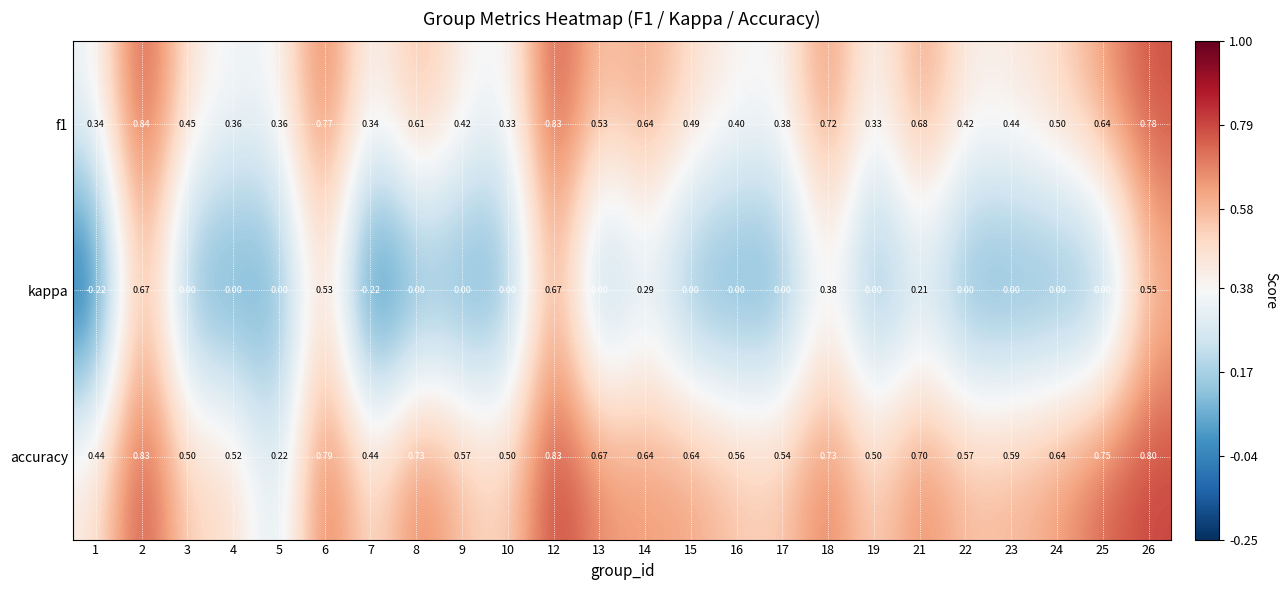

Count the number of data series in this chart.

3